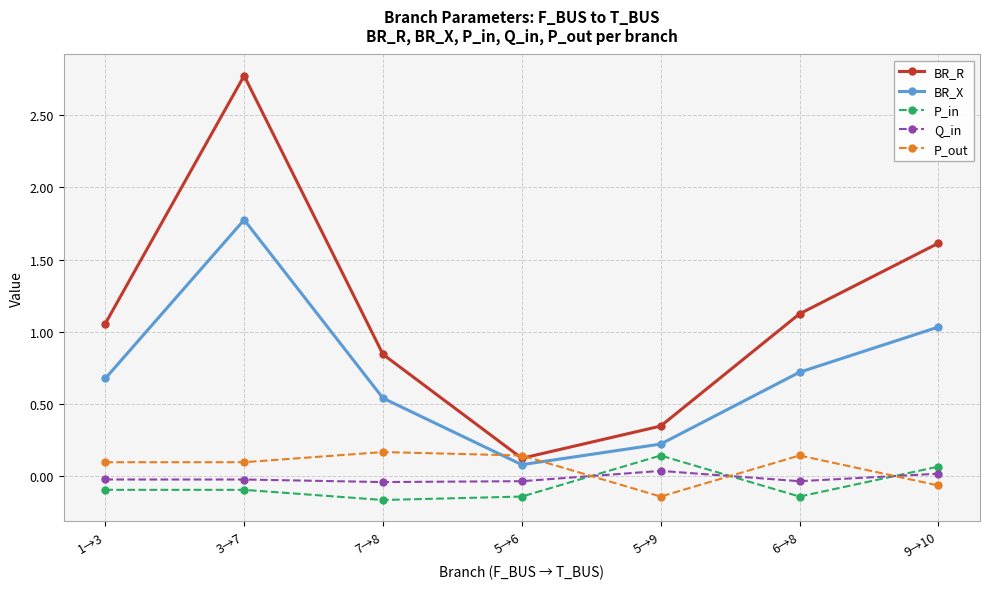

Which series ends up on top after the final intersection of Q_in and P_out?

Q_in